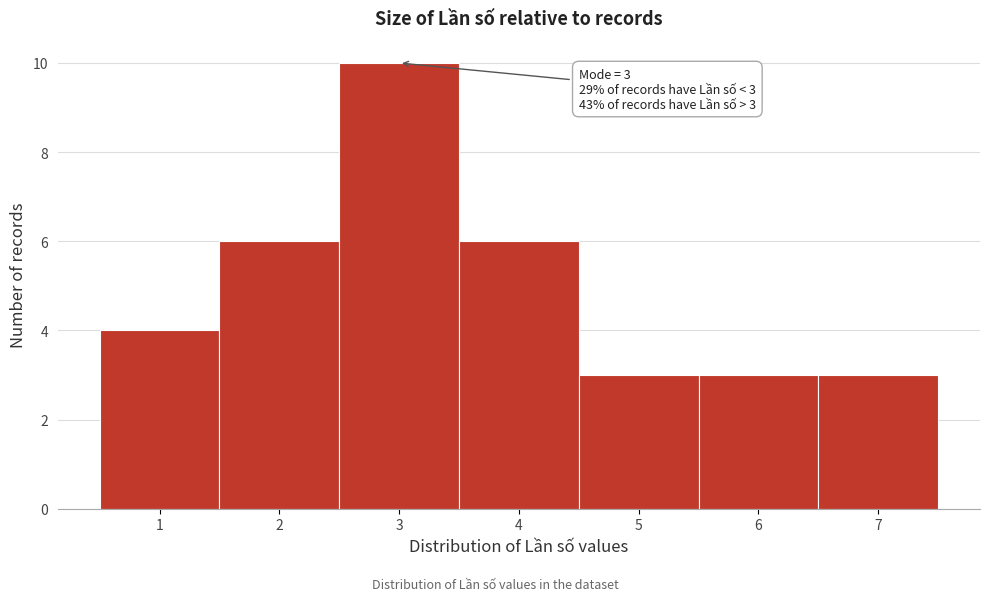

Which range on the x-axis has the tallest bar?

2.5 to 3.5